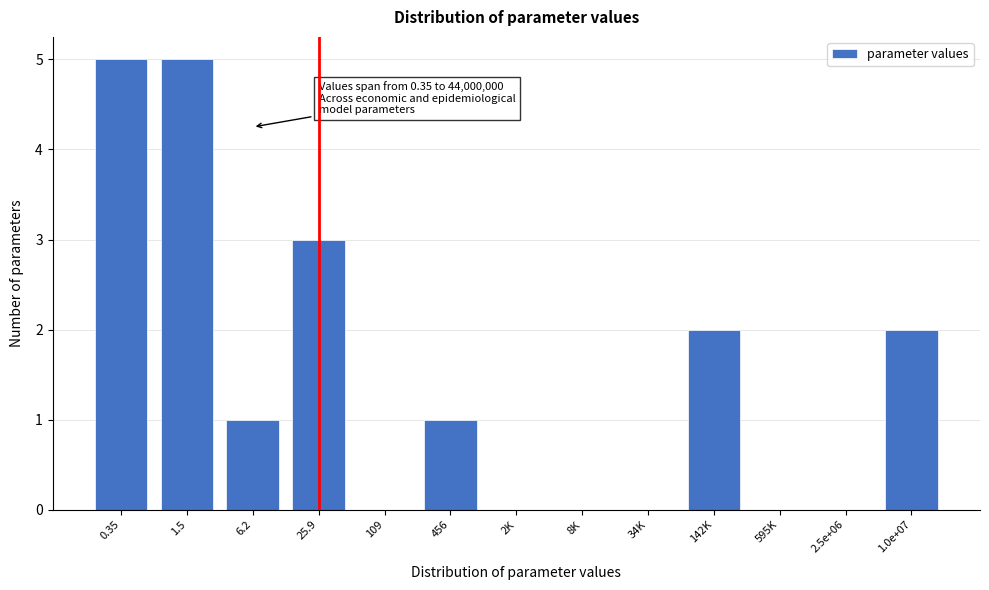

Reading left to right, extract all data points from this chart.

0.35=5	1.5=5	6.2=1	25.9=3	109=0	456=1	2K=0	8K=0	34K=0	142K=2	595K=0	2.5e+06=0	1.0e+07=2